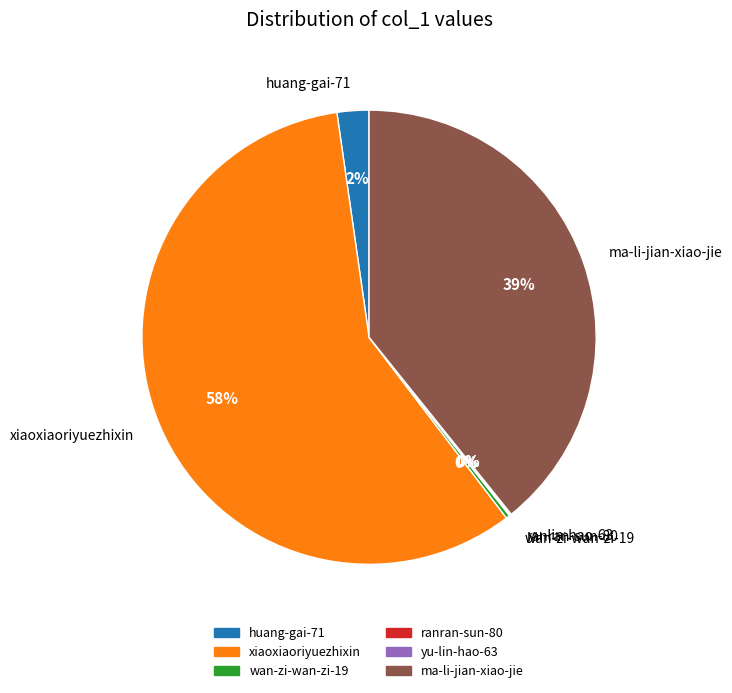

Does any single category account for the majority?

Yes